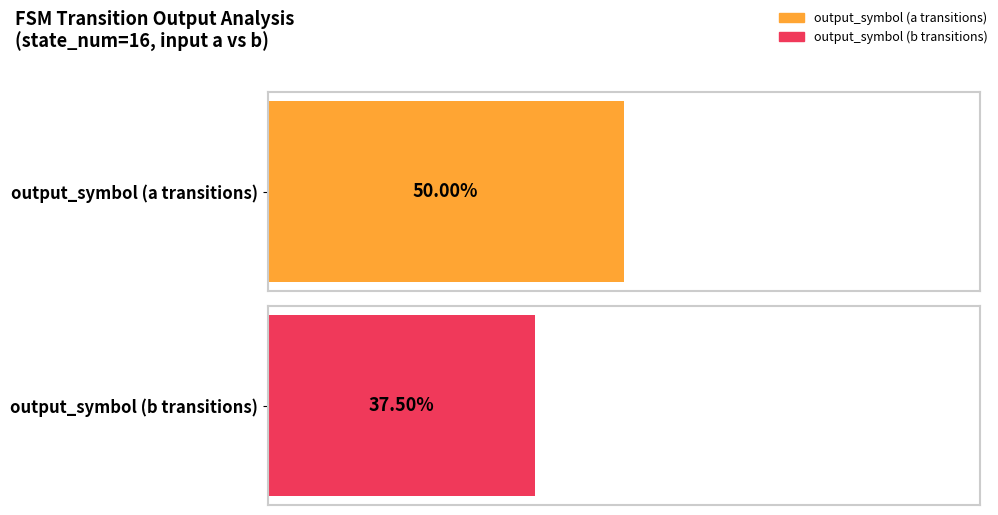

What are all the series names shown in the legend?

output_symbol (a transitions), output_symbol (b transitions)